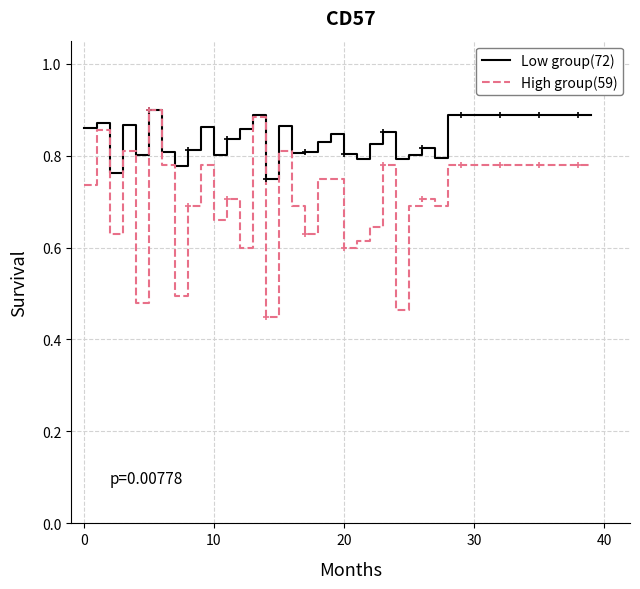

Which series has the largest total across all categories?

Low group(72)